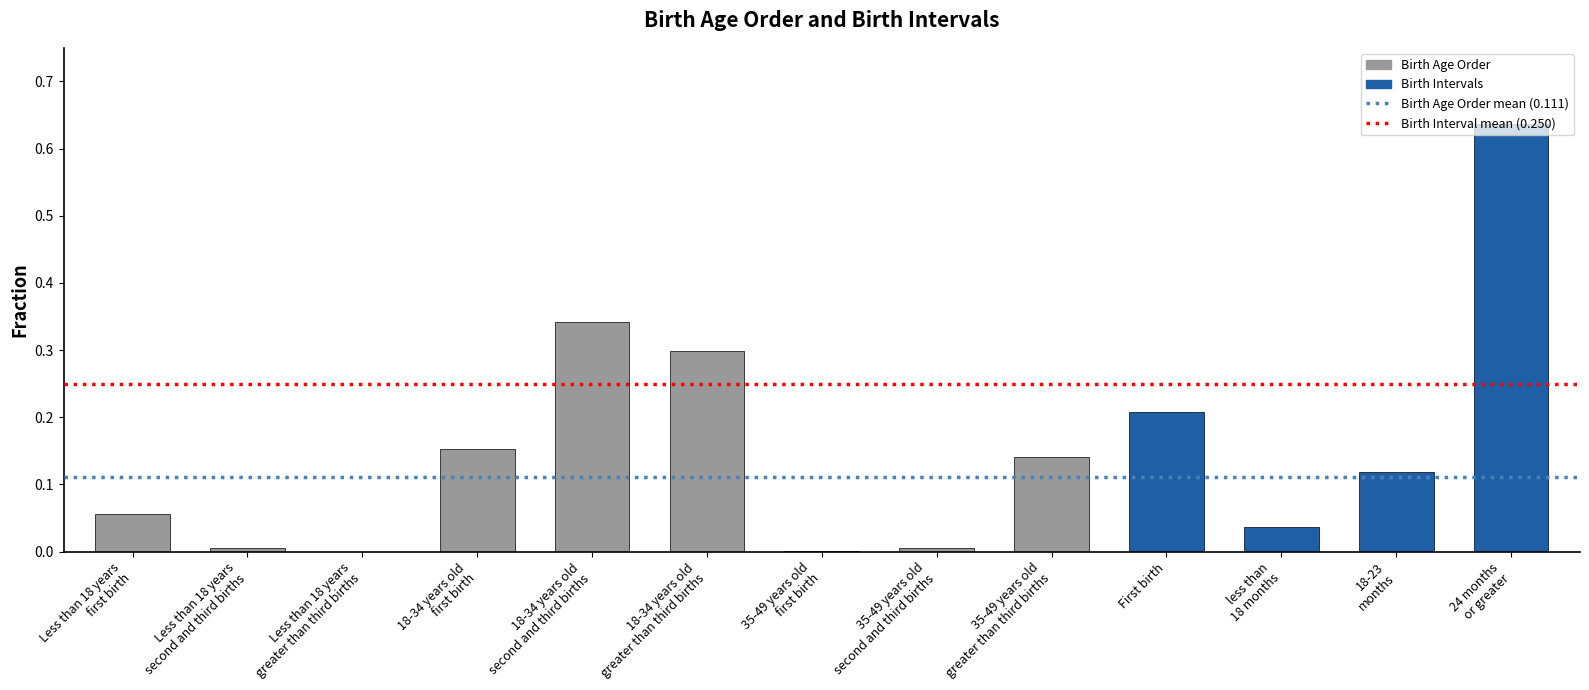

The chart shows a value of 0.1 at 18-34 years old
first birth. True or false?

False